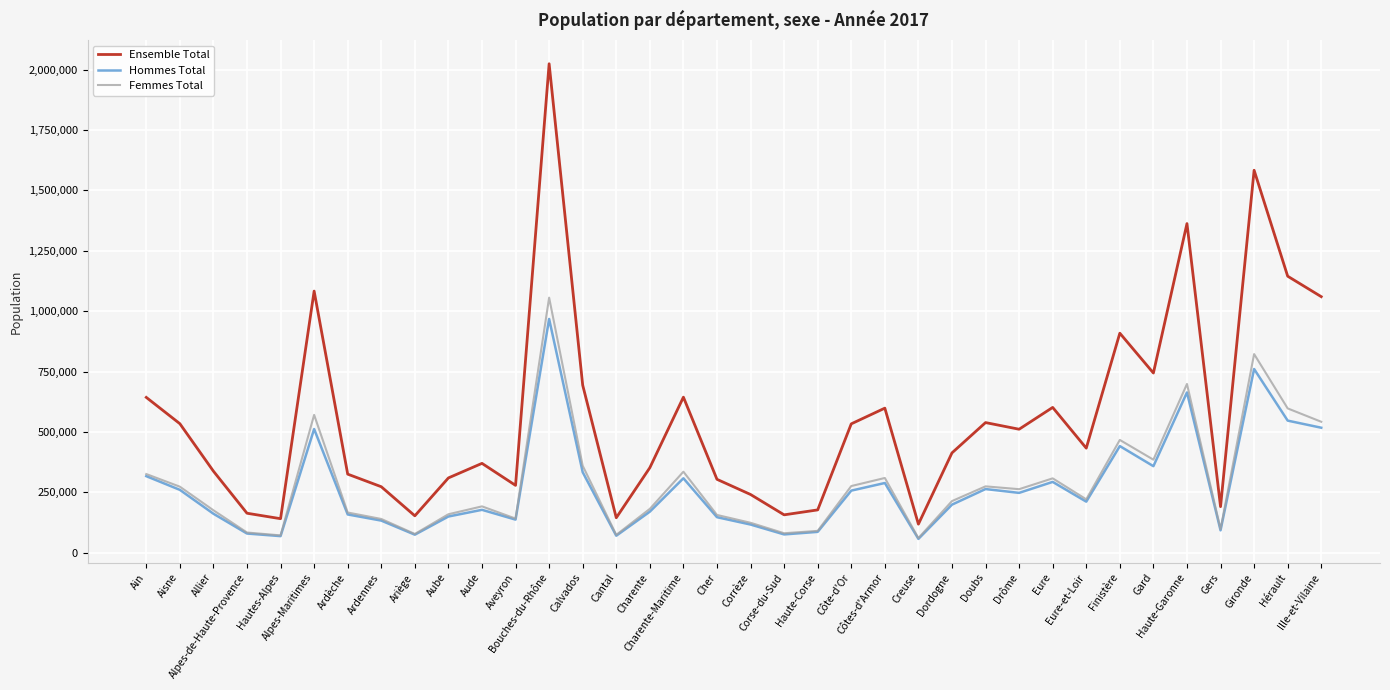

The value of Ensemble Total at Cher is 169875. True or false?

False